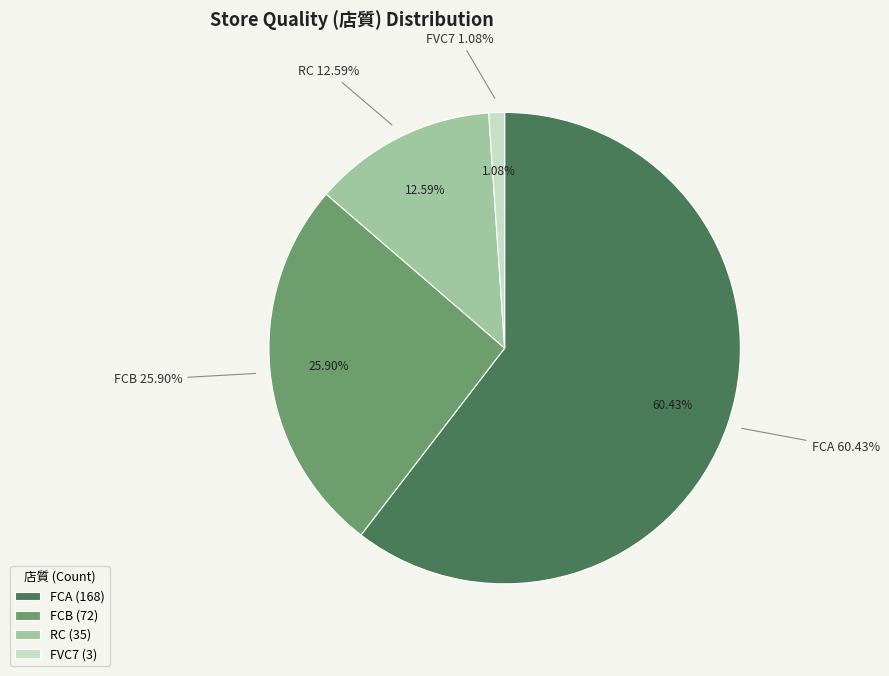

What is the majority slice?

FCA